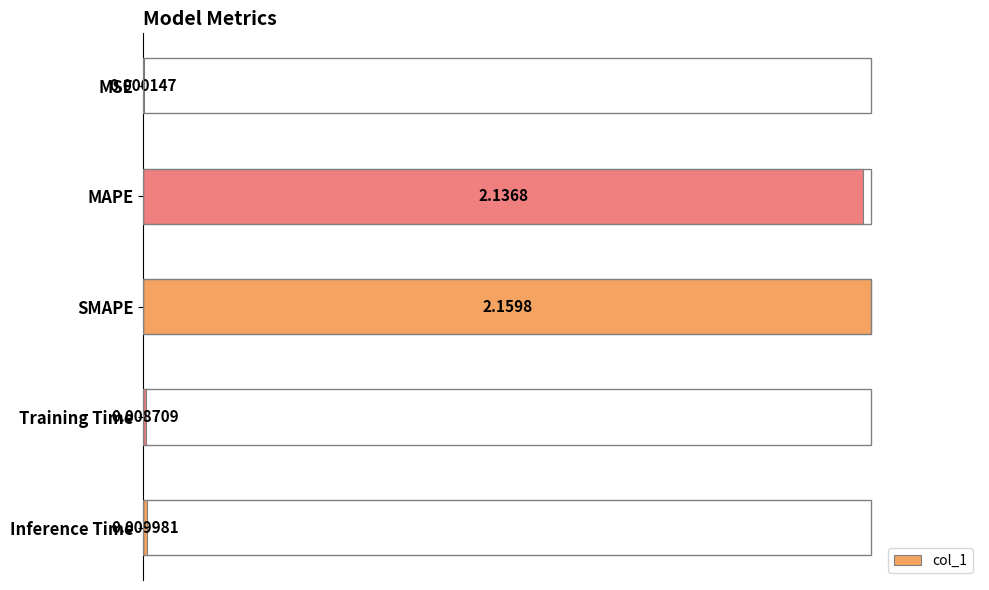

Does the chart contain stacked bars?

No